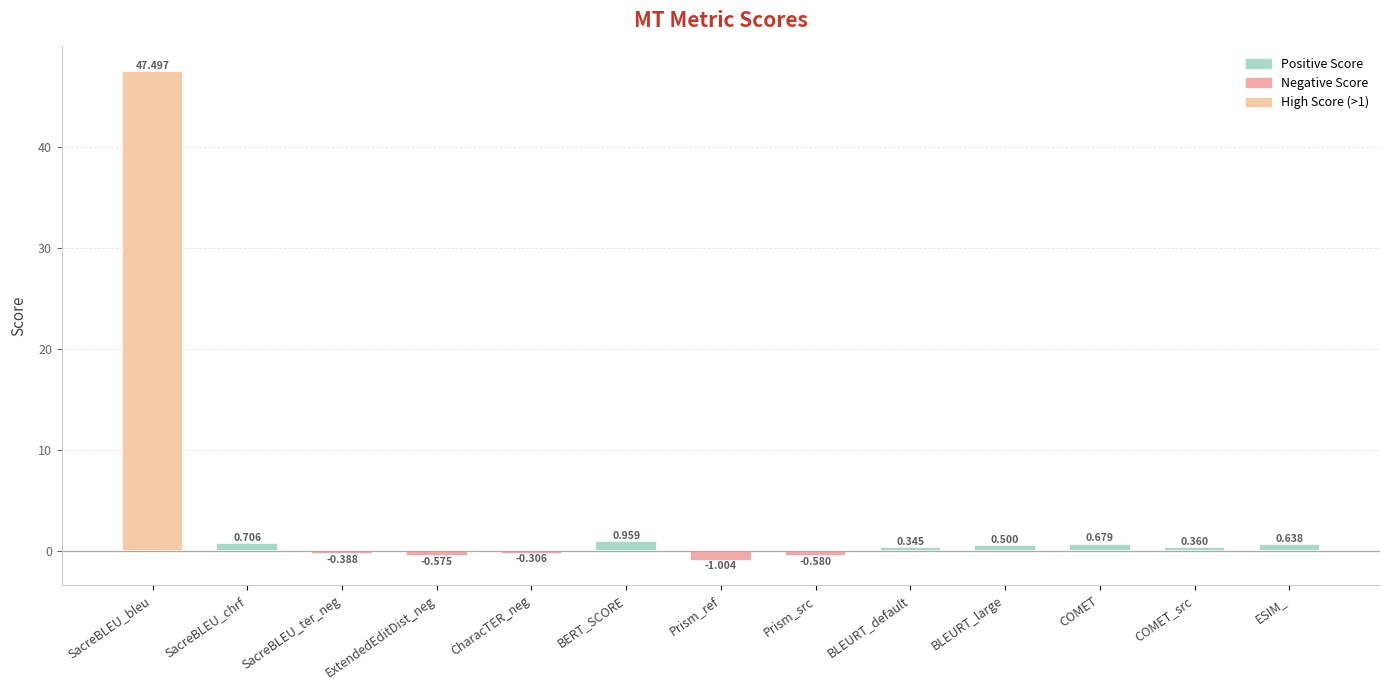

Which category has the lowest value across all series?

Prism_ref